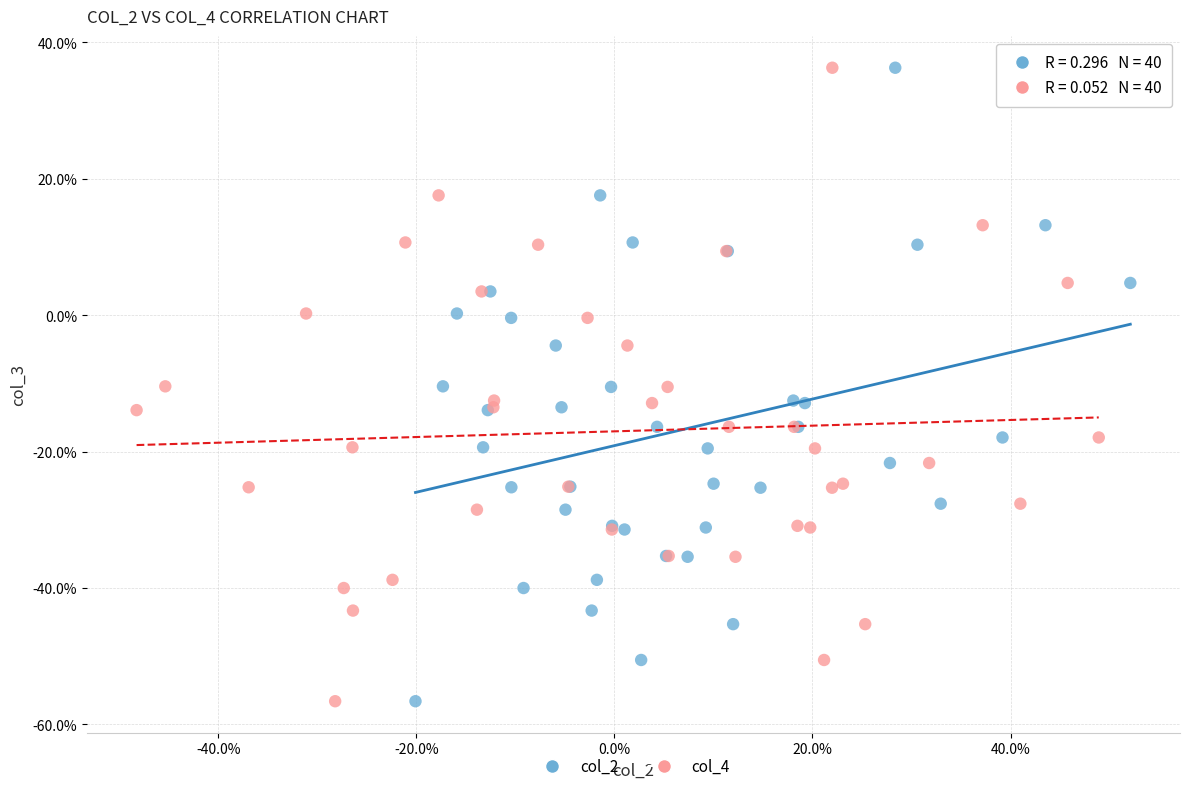

What are all the series names shown in the legend?

col_2, col_4